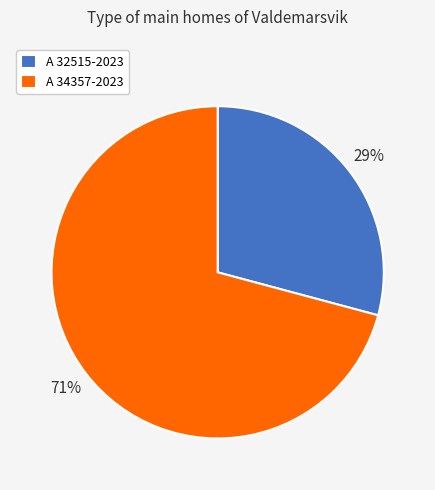

Do A 32515-2023 and A 34357-2023 together represent more than half of the pie?

Yes